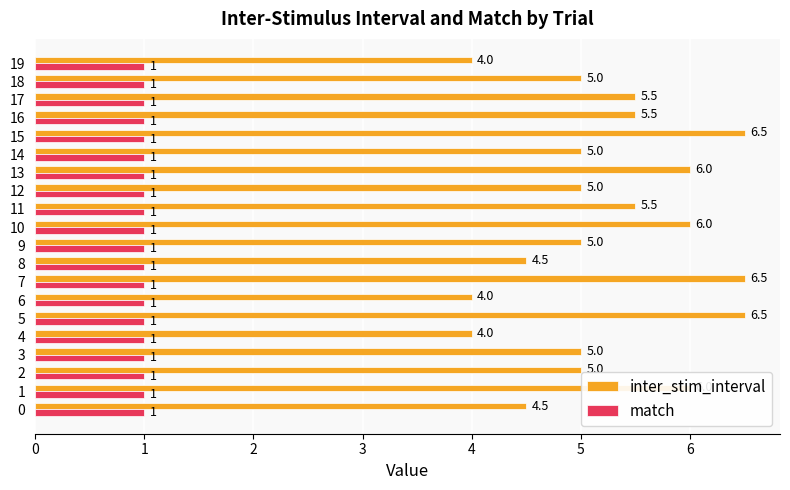

Which series has the largest total across all categories?

inter_stim_interval